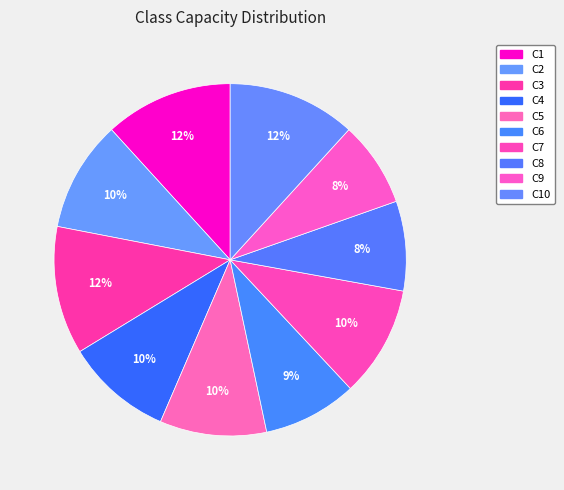

True or false: C4 accounts for 10% of the total.

True